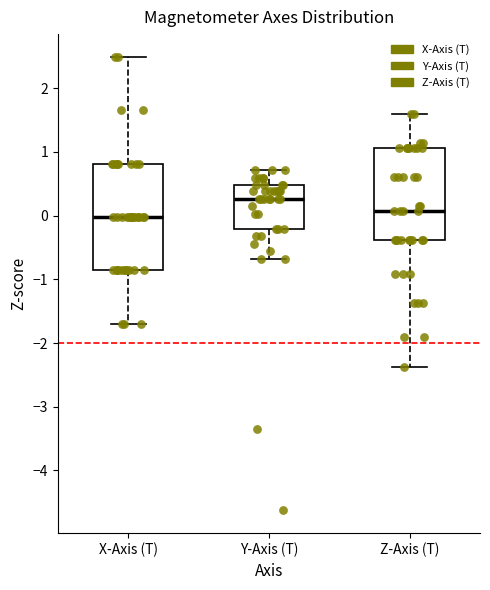

Which box is the tallest, from its lower edge to its upper edge?

X-Axis (T)